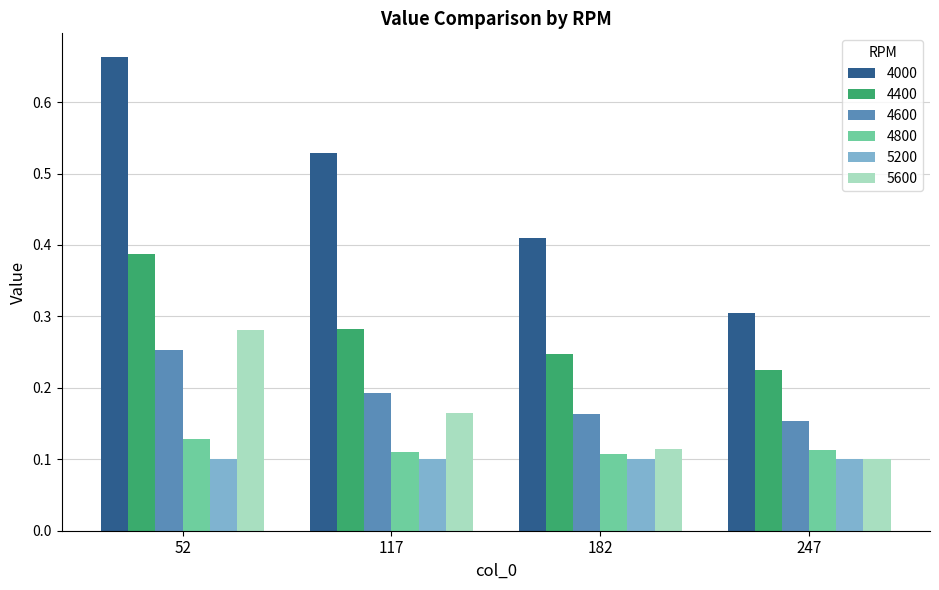

At 52, list the series in order from largest to smallest.

4000, 4400, 5600, 4600, 4800, 5200